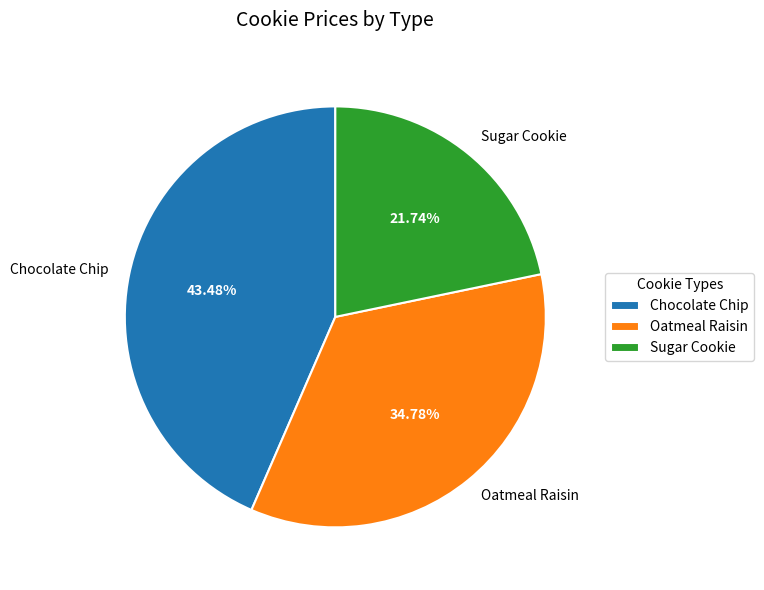

What is the largest slice in the pie chart?

Chocolate Chip